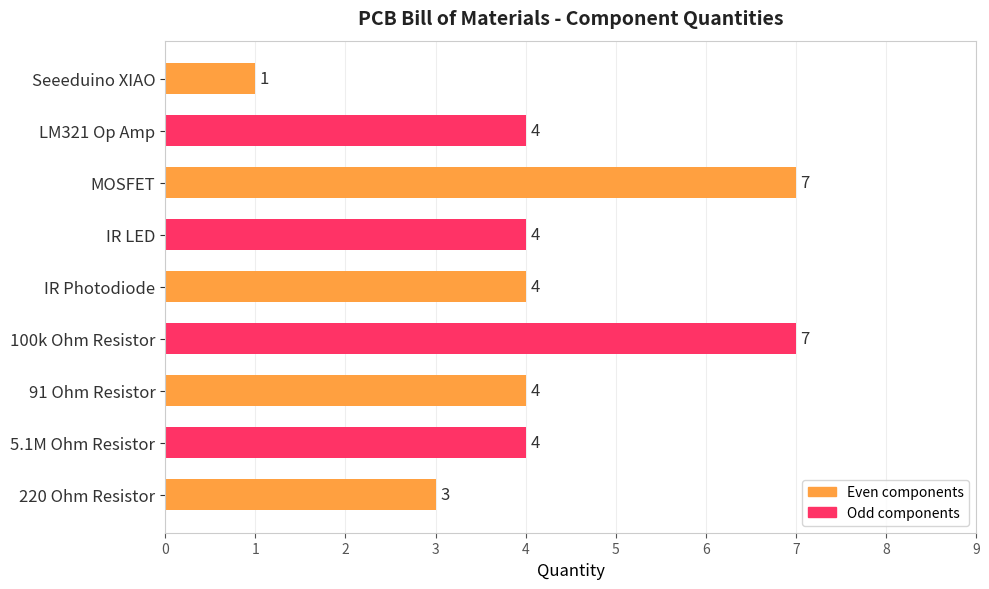

Approximately how many times larger is the value at 91 Ohm Resistor compared to LM321 Op Amp?

1.0